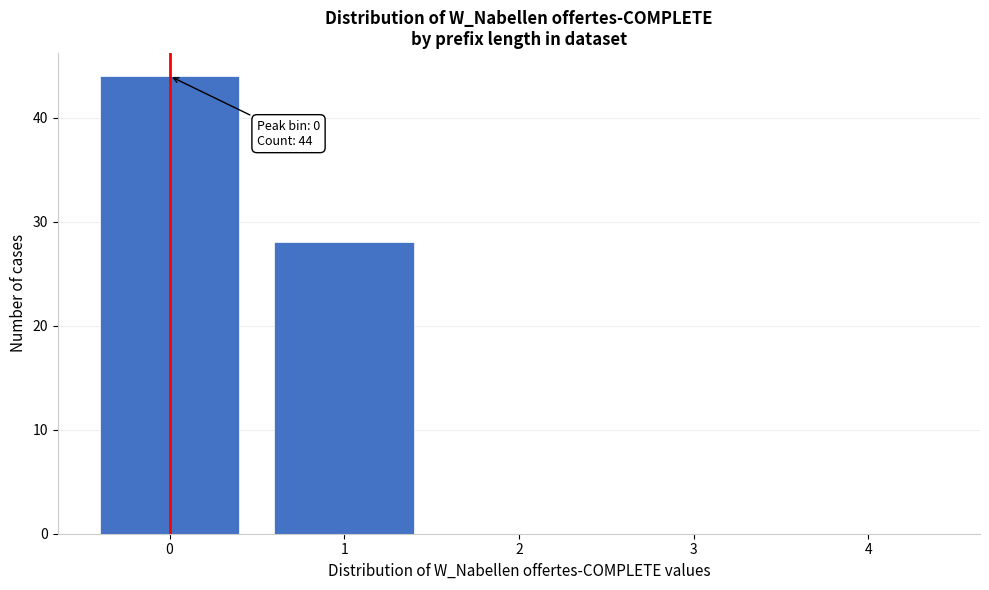

Reading left to right, extract all data points from this chart.

0=44	1=28	2=0	3=0	4=0